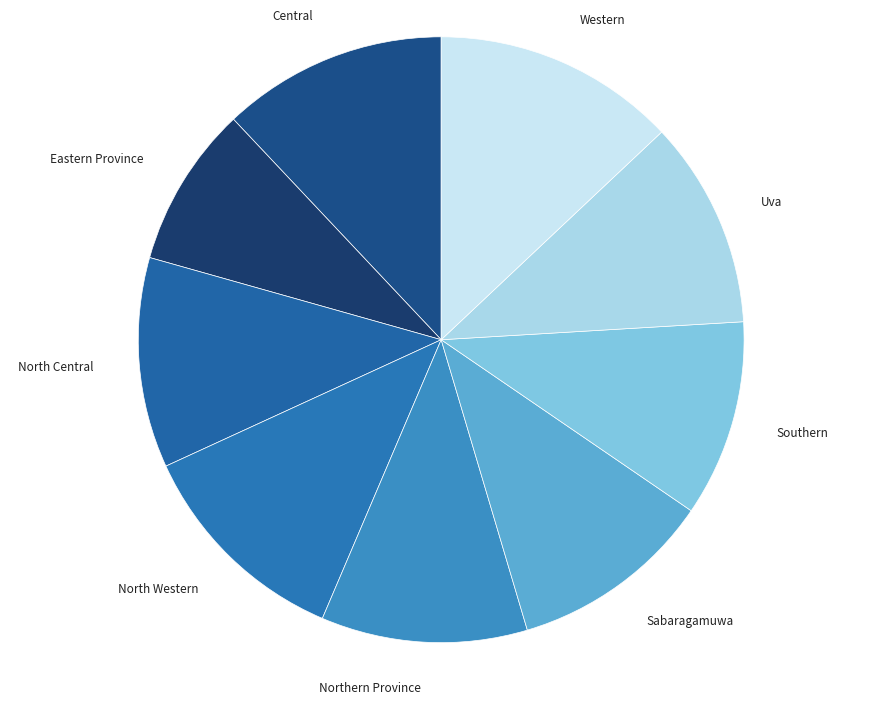

Does North Western represent more than half of the total?

No